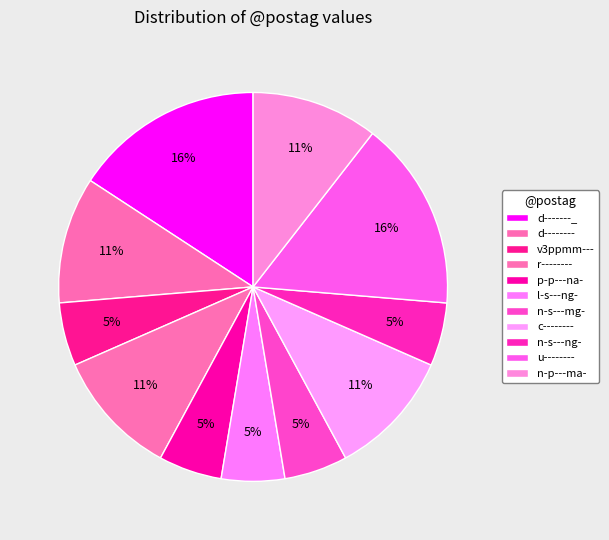

Is it true that c-------- is 24% of the pie?

False